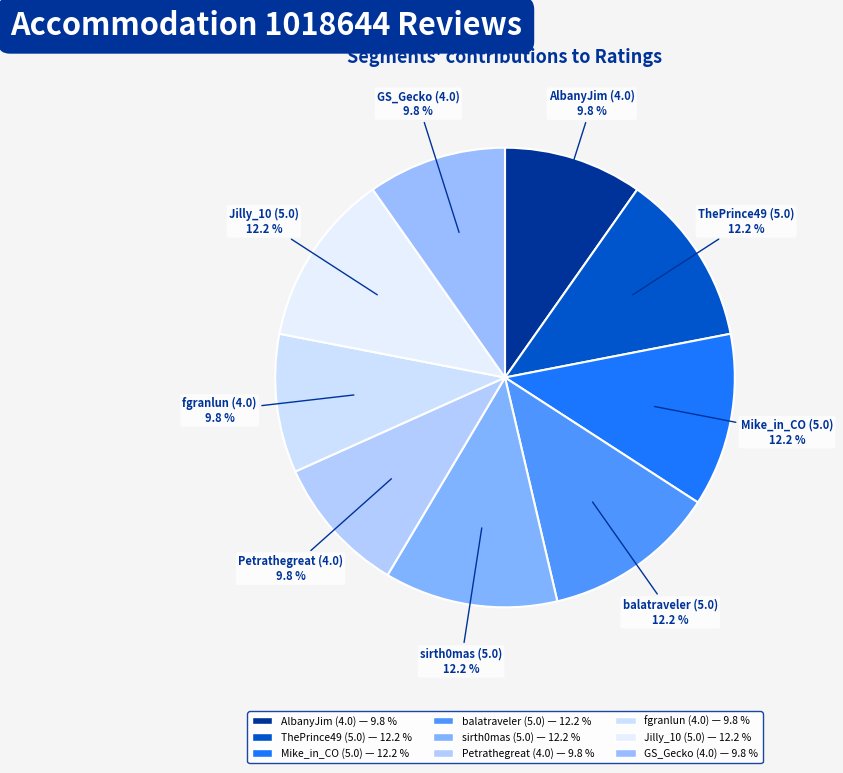

Between GS_Gecko (4.0) and Mike_in_CO (5.0), which is larger?

Mike_in_CO (5.0)